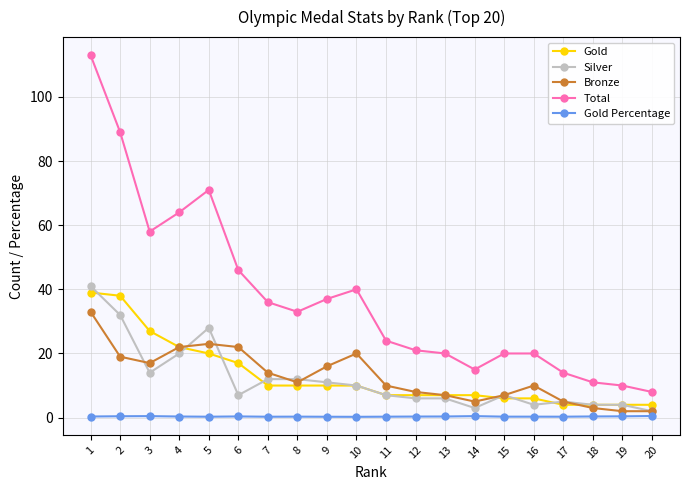

Where is the first local minimum for Silver?

3